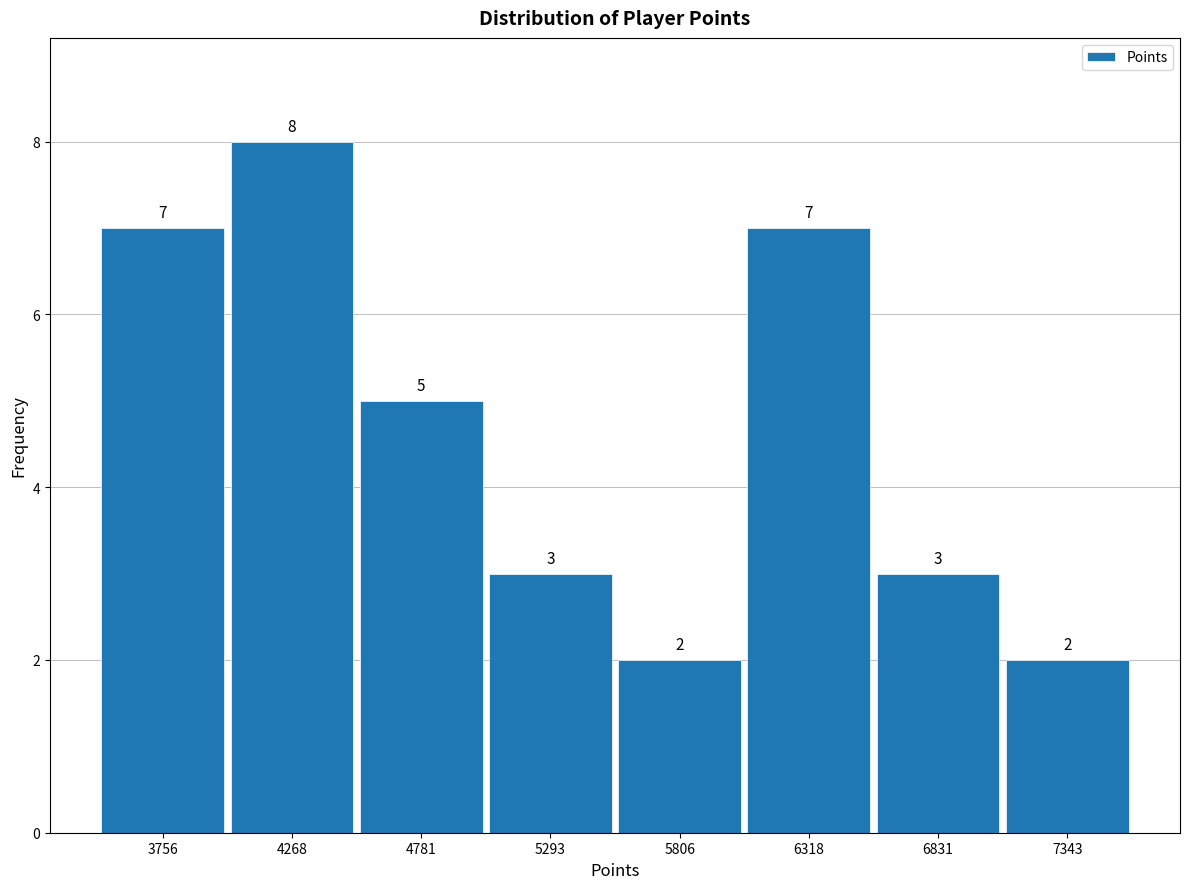

How tall is the bar that spans 3500 to 4000 on the x-axis? The bar edges are not printed on the chart, so give them approximately, as read against the axis.

7